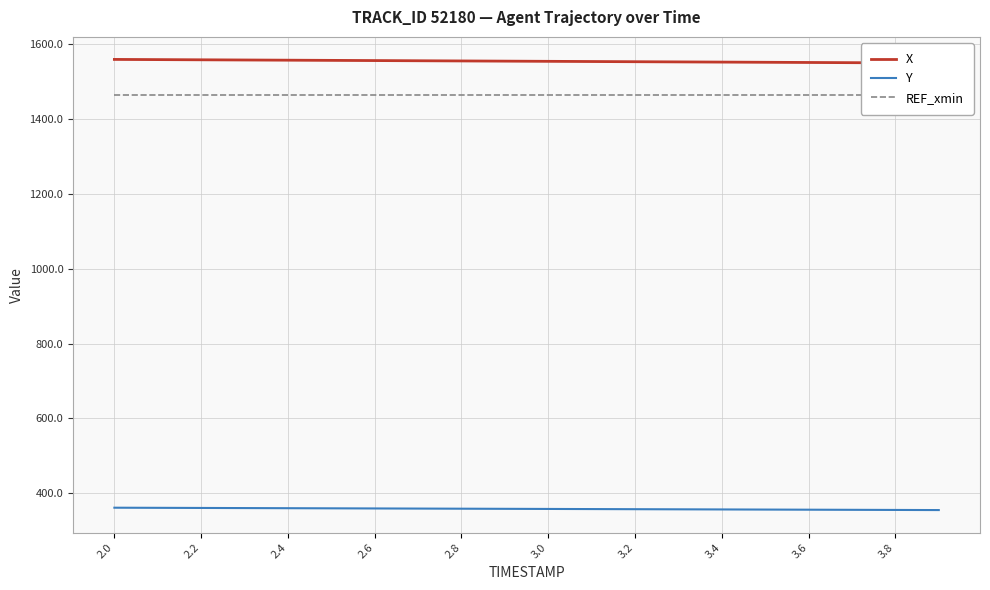

What is the minimum value shown in the chart?

355.2